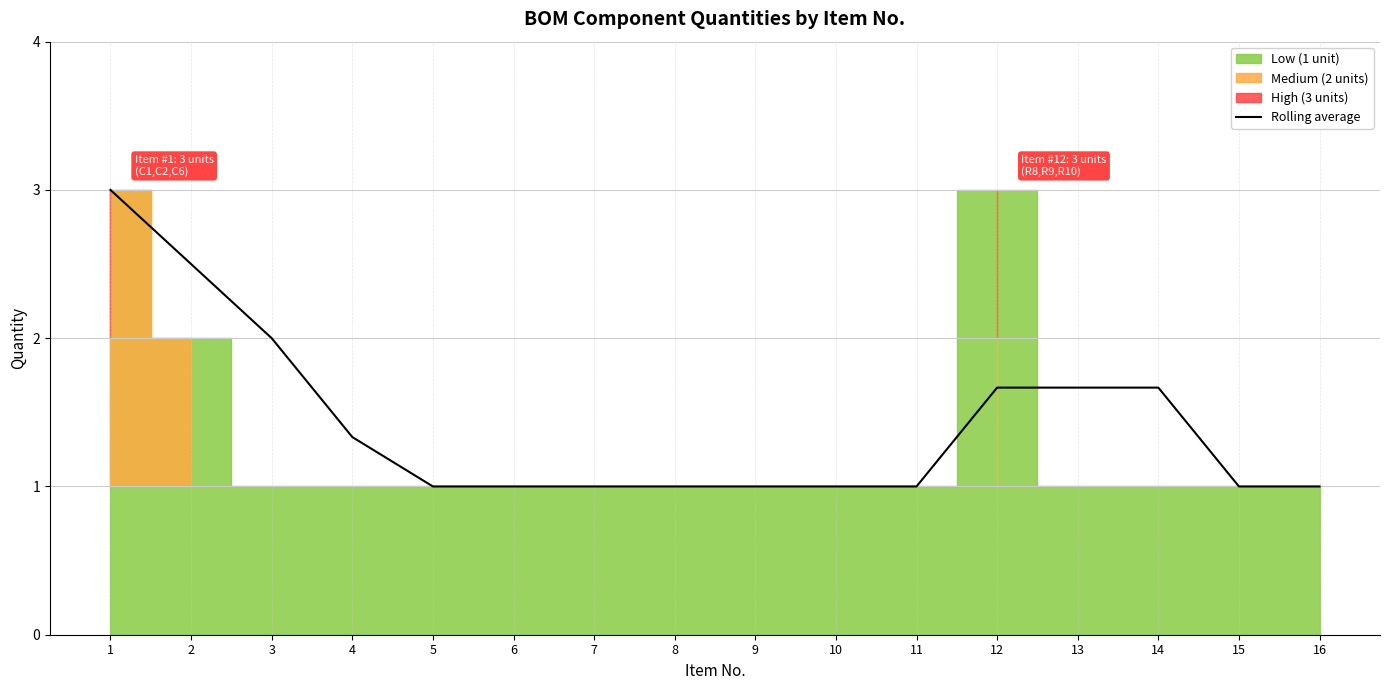

The value at 5 is 1.0. True or false?

True